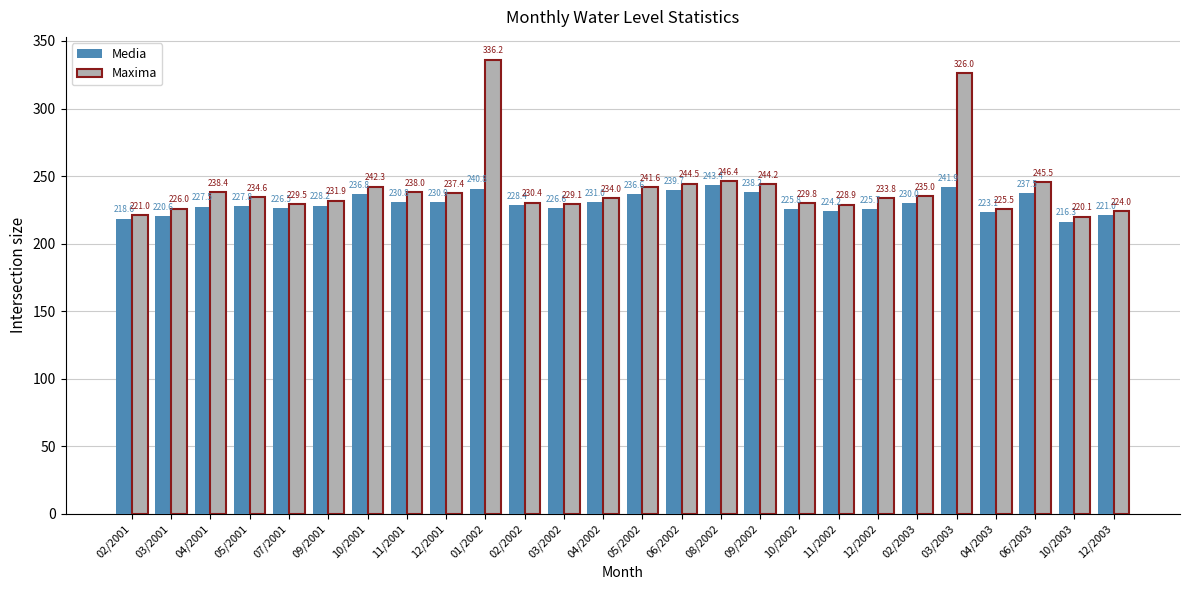

What is the total value across all series at 06/2002?

484.2